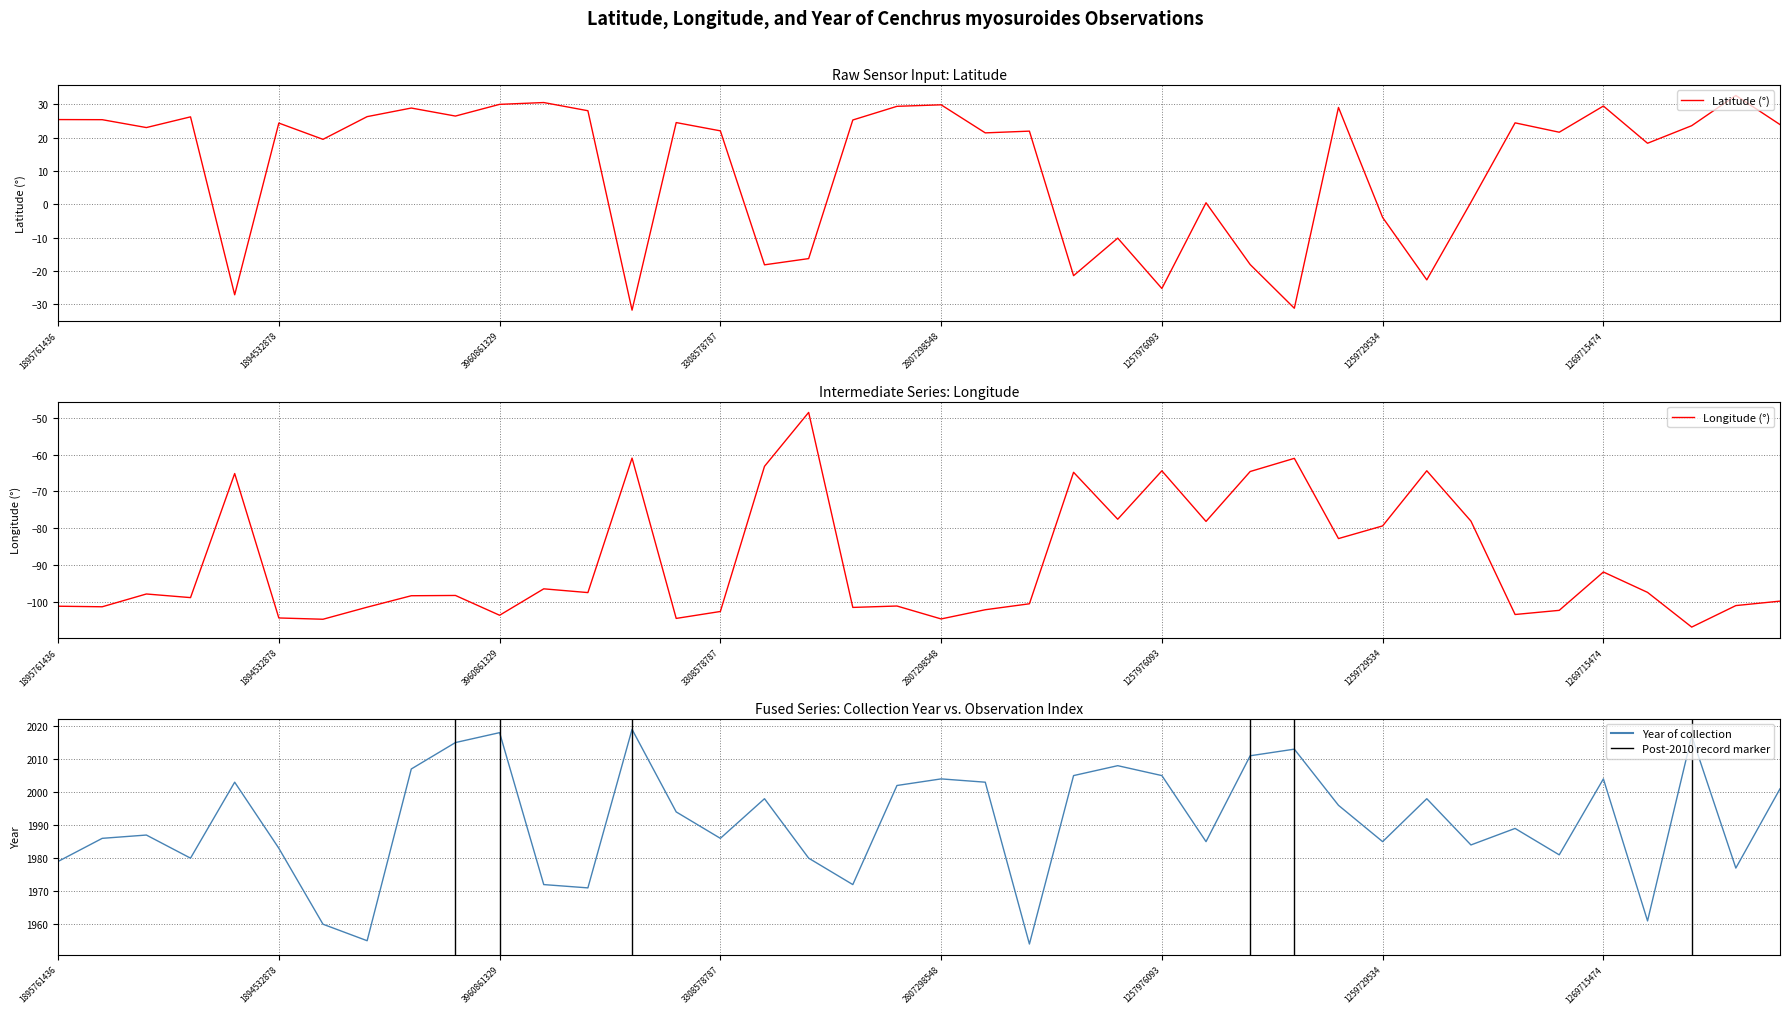

Is this an area chart (filled region under the line)?

No